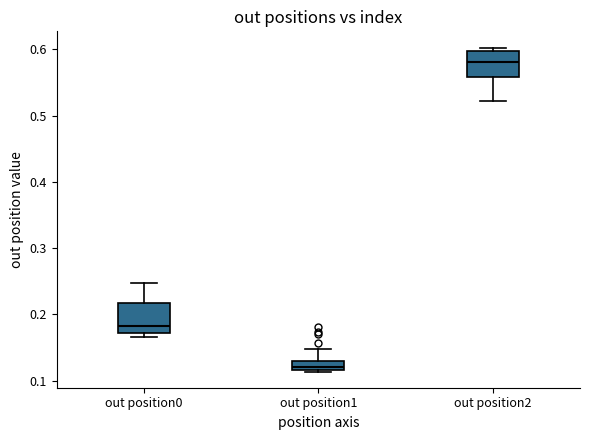

Where does the lower whisker of the box for out position2 end on the y-axis? The values are not printed on the chart, so give them approximately, as read against the axis.

0.52